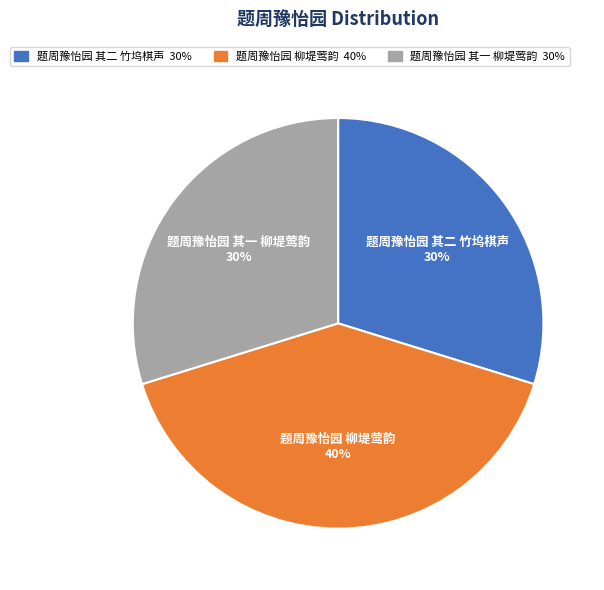

Is the sum of 题周豫怡园 其二 竹坞棋声 and 题周豫怡园 其一 柳堤莺韵 greater than half?

Yes